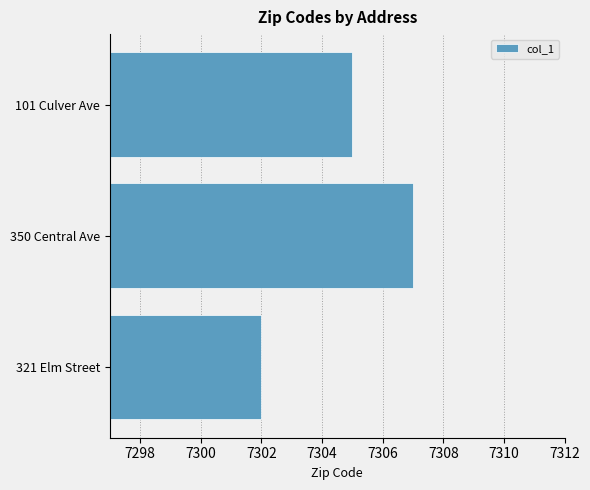

What is the maximum value shown in the chart?

7307